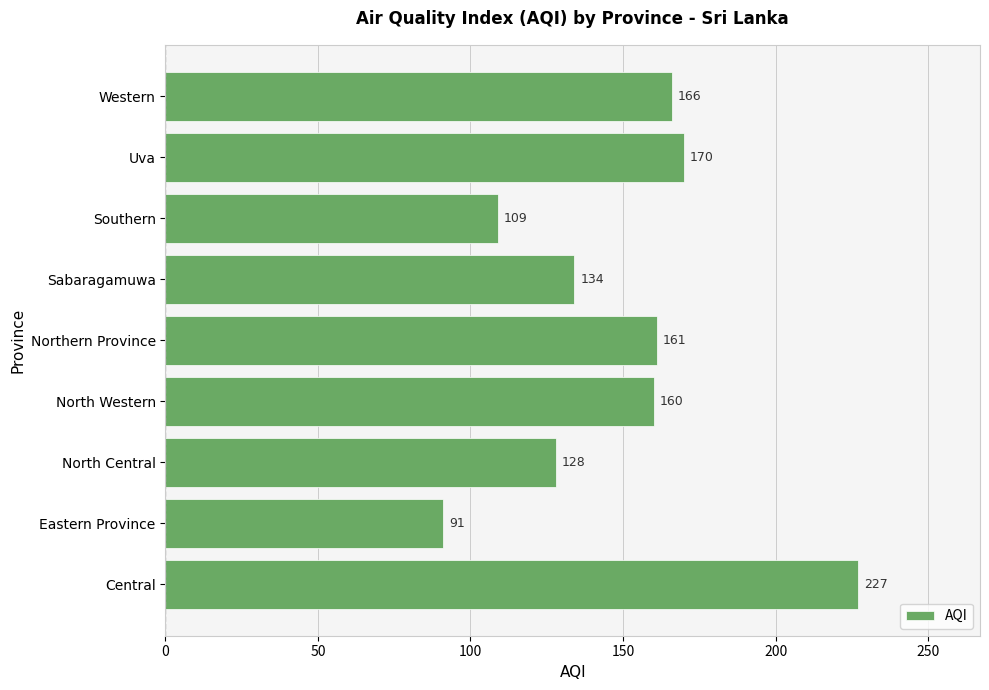

Approximately how many times larger is the value at Eastern Province compared to Western?

0.5